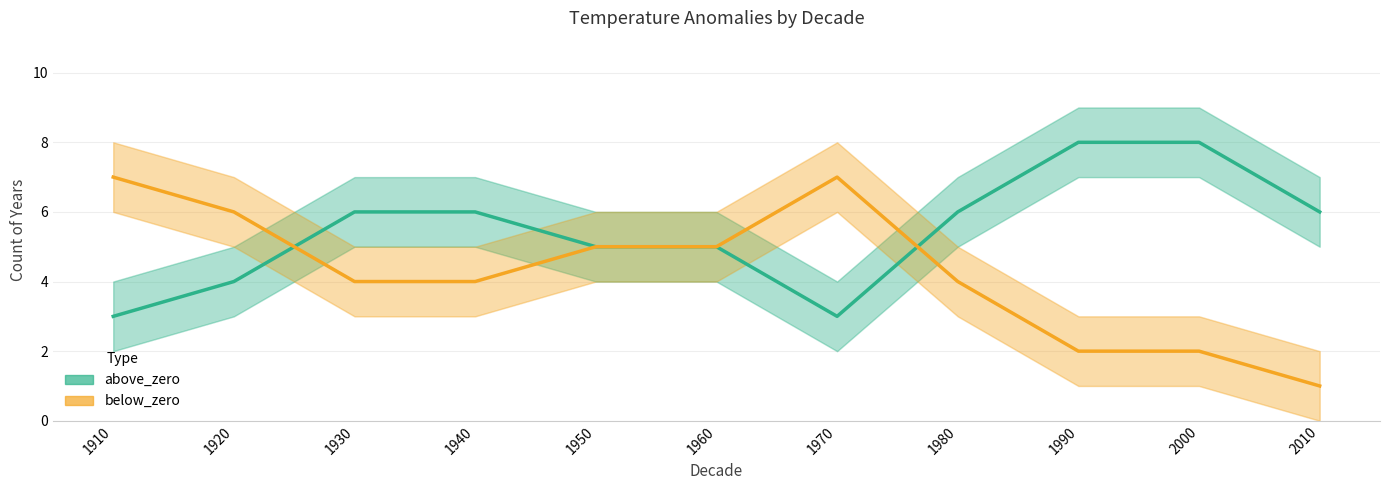

What is the difference between the below_zero values at 1960 and 1980?

1